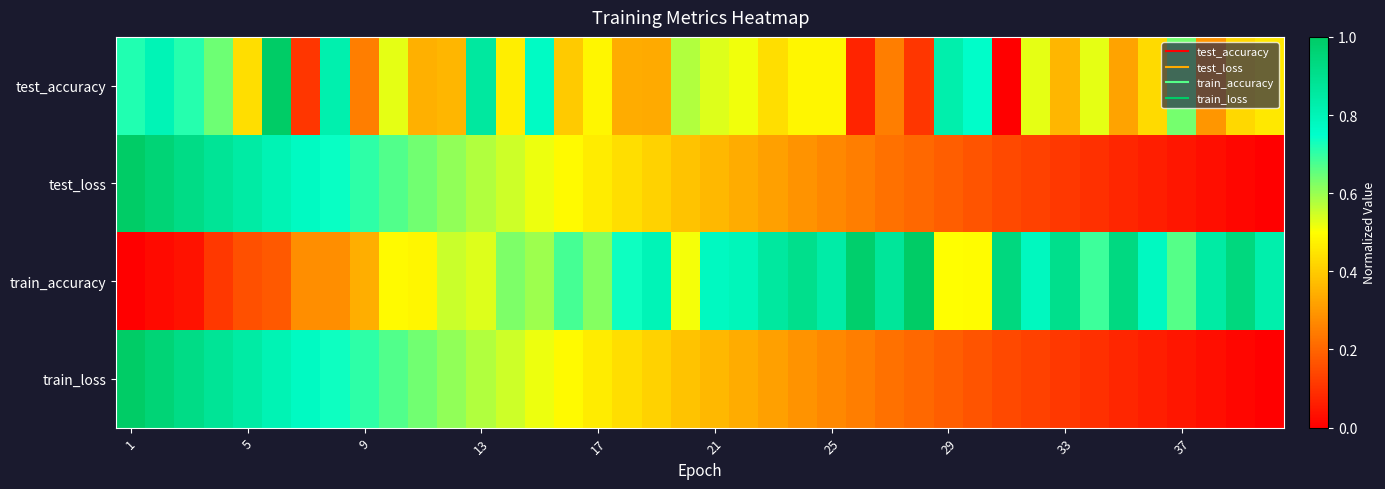

How many data points does each series have?

40